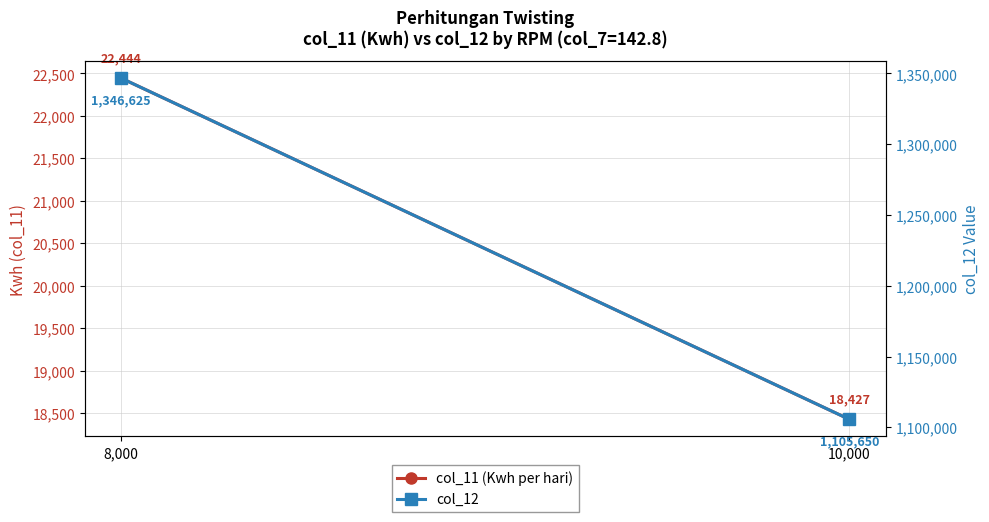

What is the average value of the col_11 (Kwh per hari) series?

20435.6